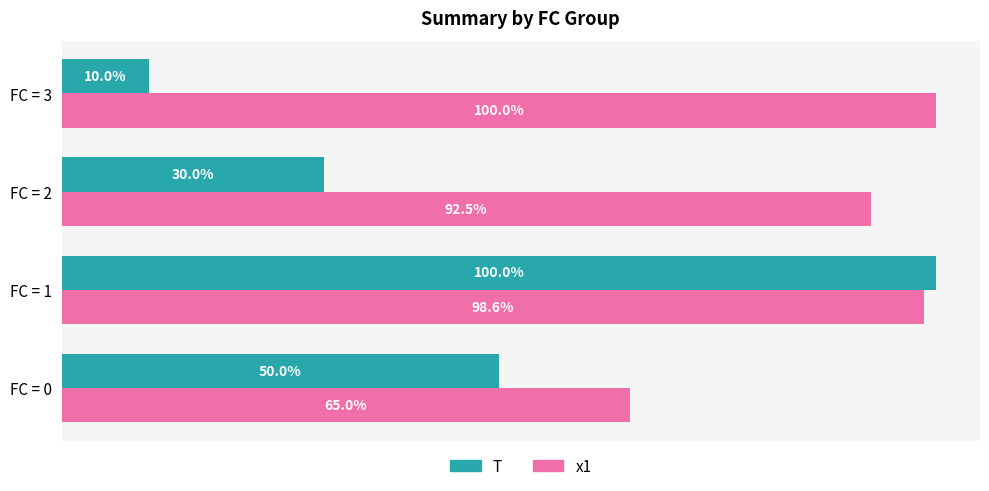

Which series has the largest range (max minus min)?

T